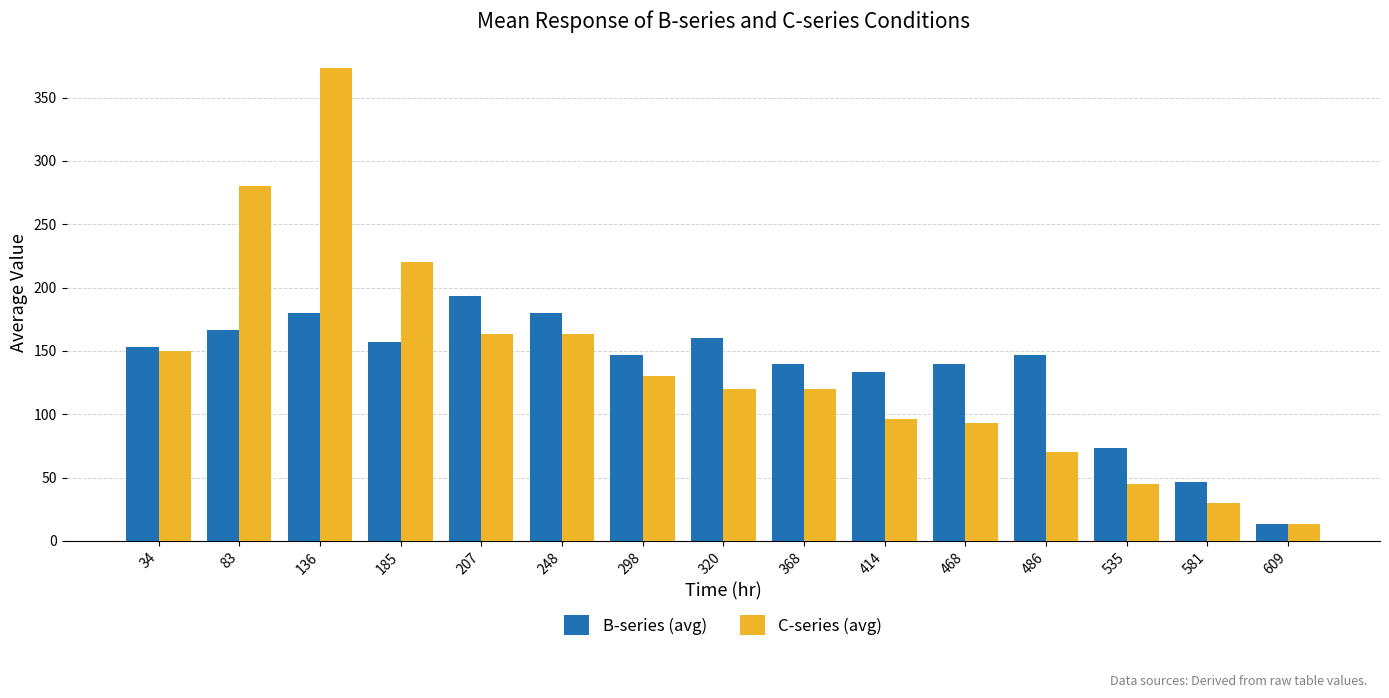

Is the value of C-series (avg) at 581 greater than the value of B-series (avg) at 535?

No